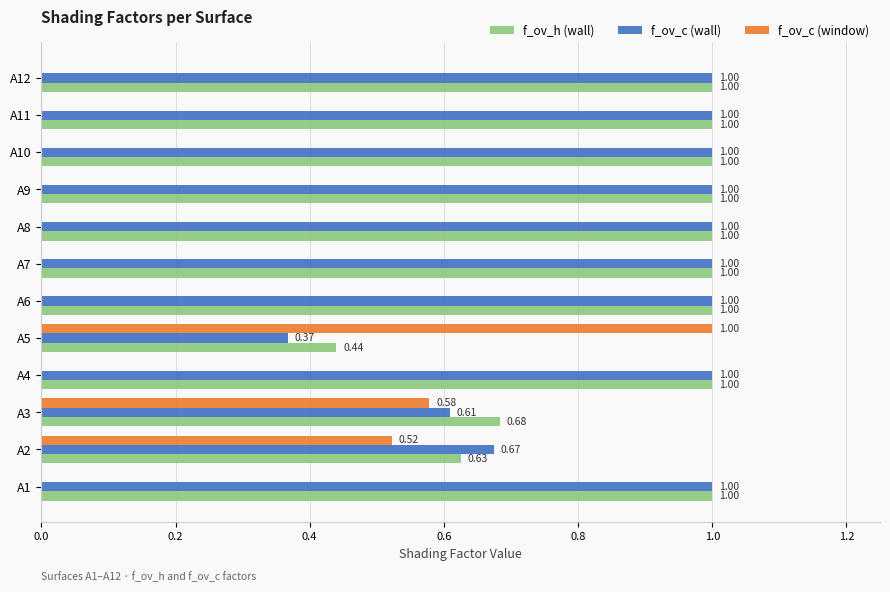

What is the total value across all series at A8?

2.0